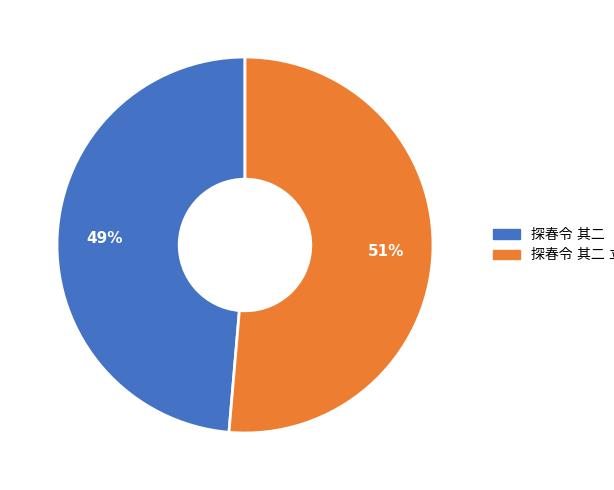

To the nearest percent, what is the average slice percentage?

50%